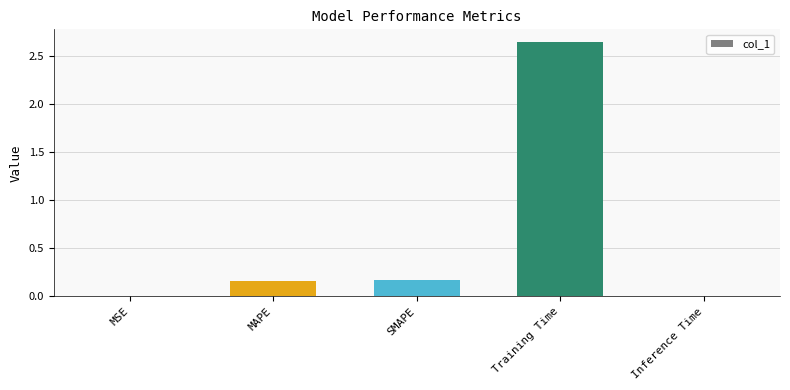

The value at Training Time is 1.0. True or false?

False